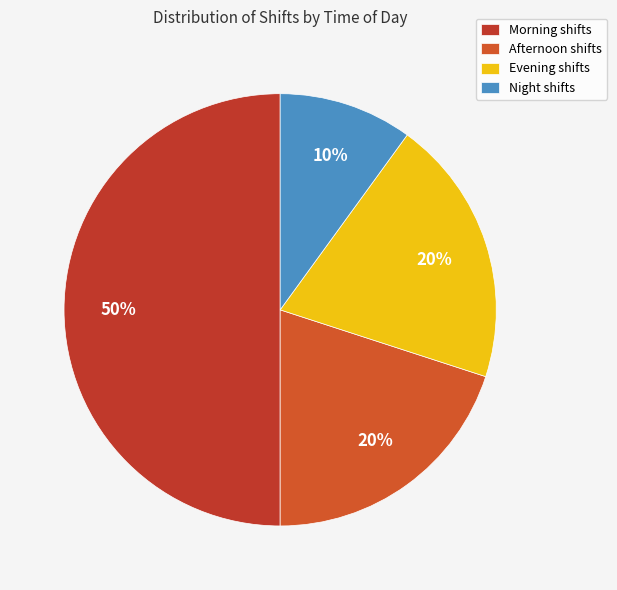

How many segments does this pie chart have?

4